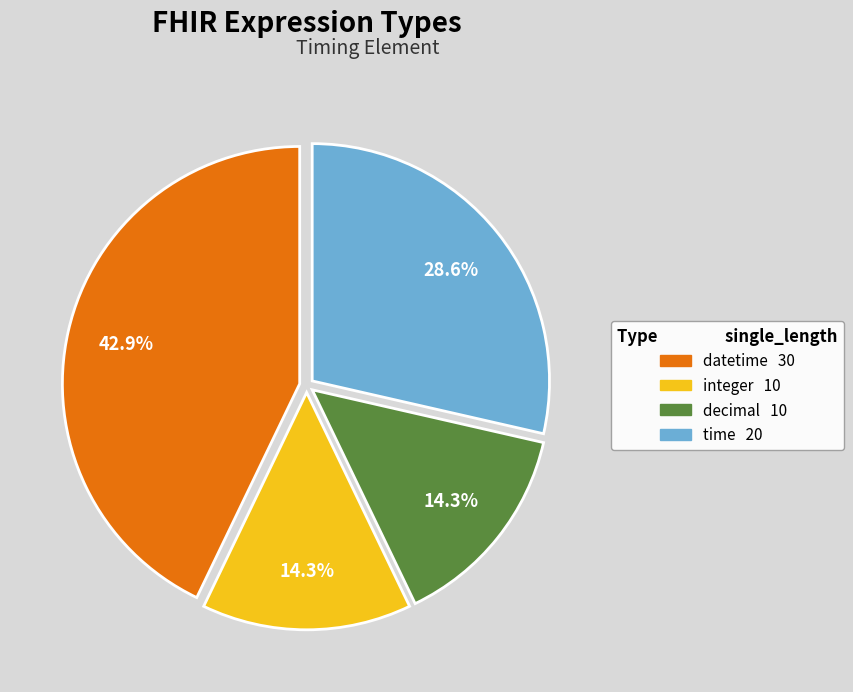

To the nearest percent, what portion does integer represent?

14%